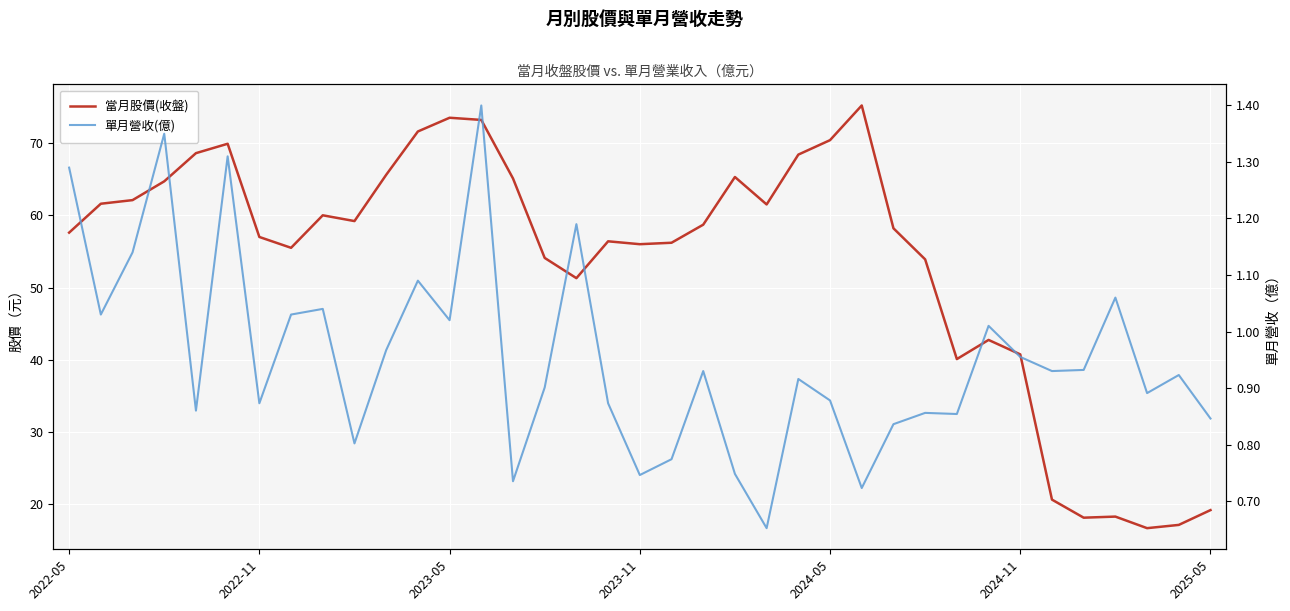

How many lines are shown in the chart?

2